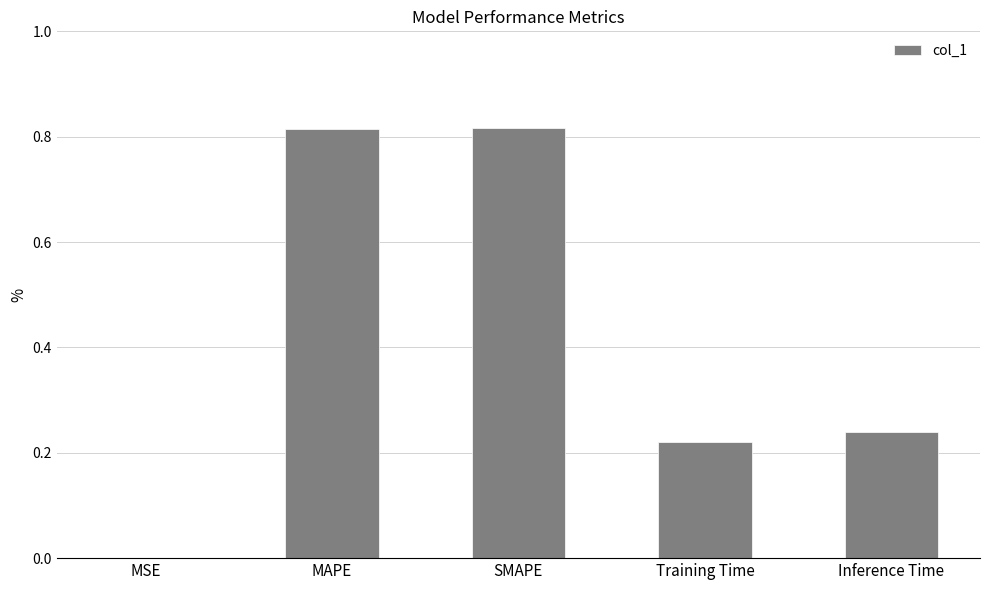

What is the sum of the values at MAPE and SMAPE?

1.6